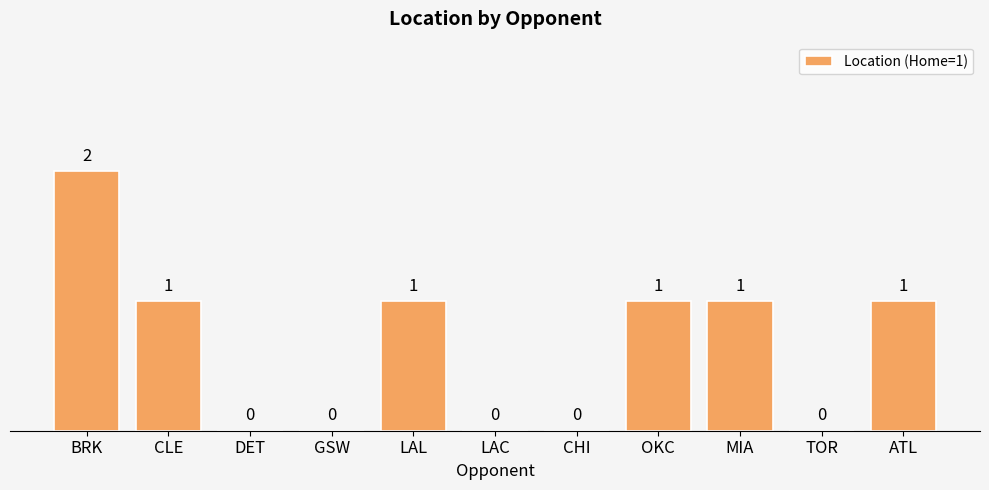

The chart shows a value of 1 at ATL. True or false?

True